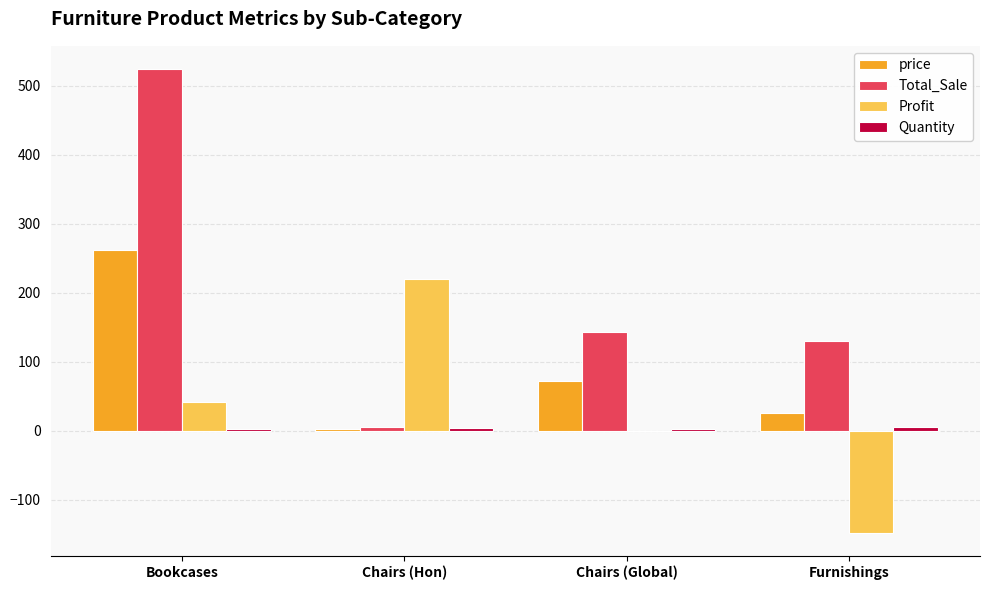

At which category is the sum across all series the highest?

Bookcases